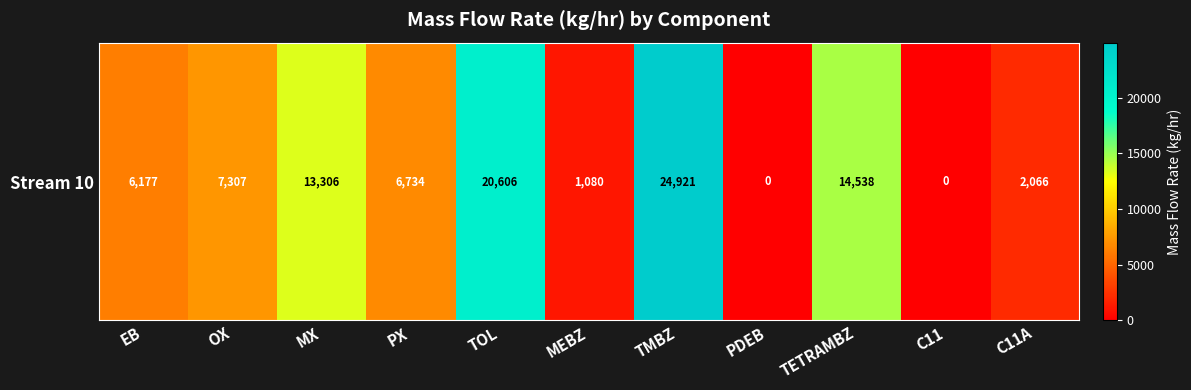

Reading left to right, extract all data points from this chart.

EB=6177.2	OX=7307.4	MX=13306.3	PX=6734.2	TOL=20606.0	MEBZ=1080.2	TMBZ=24921.3	PDEB=0.0	TETRAMBZ=14538.4	C11=0.0	C11A=2066.1